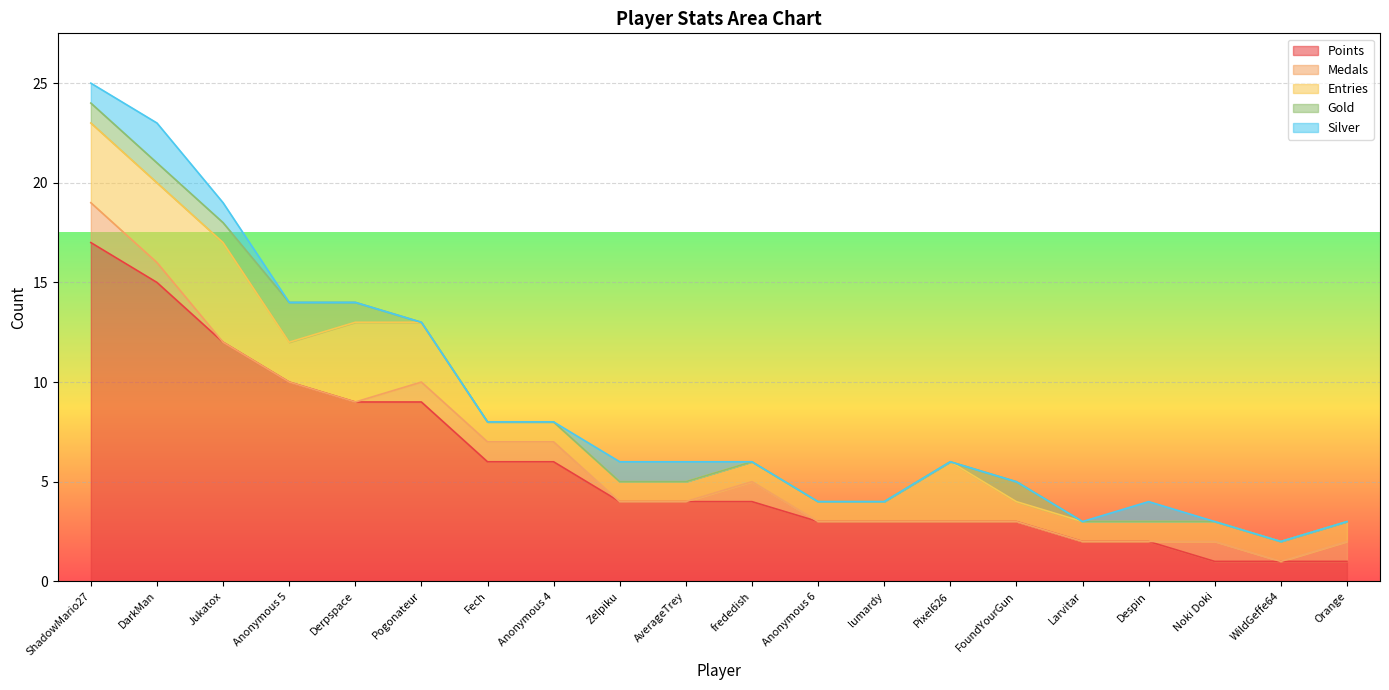

What are all the series names shown in the legend?

Points, Medals, Entries, Gold, Silver